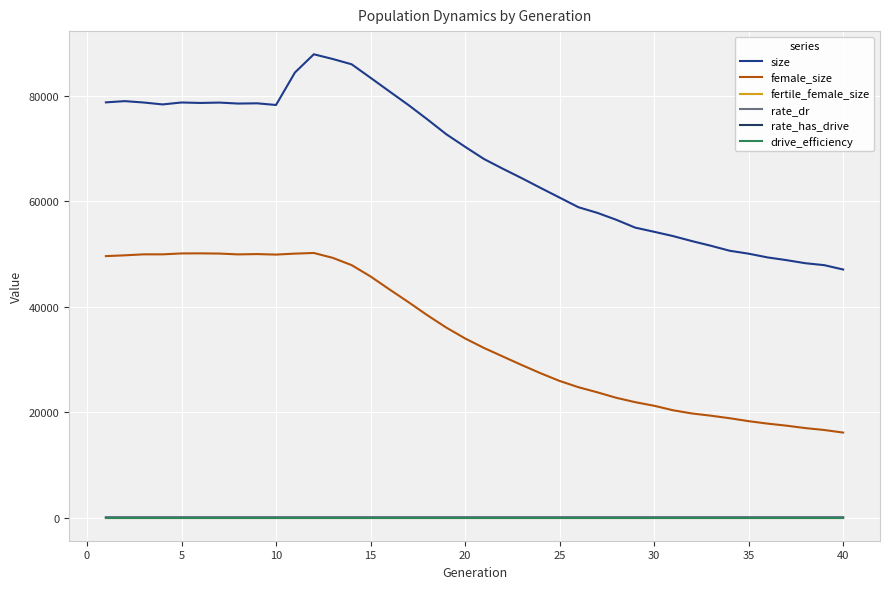

Which series has the largest total across all categories?

size